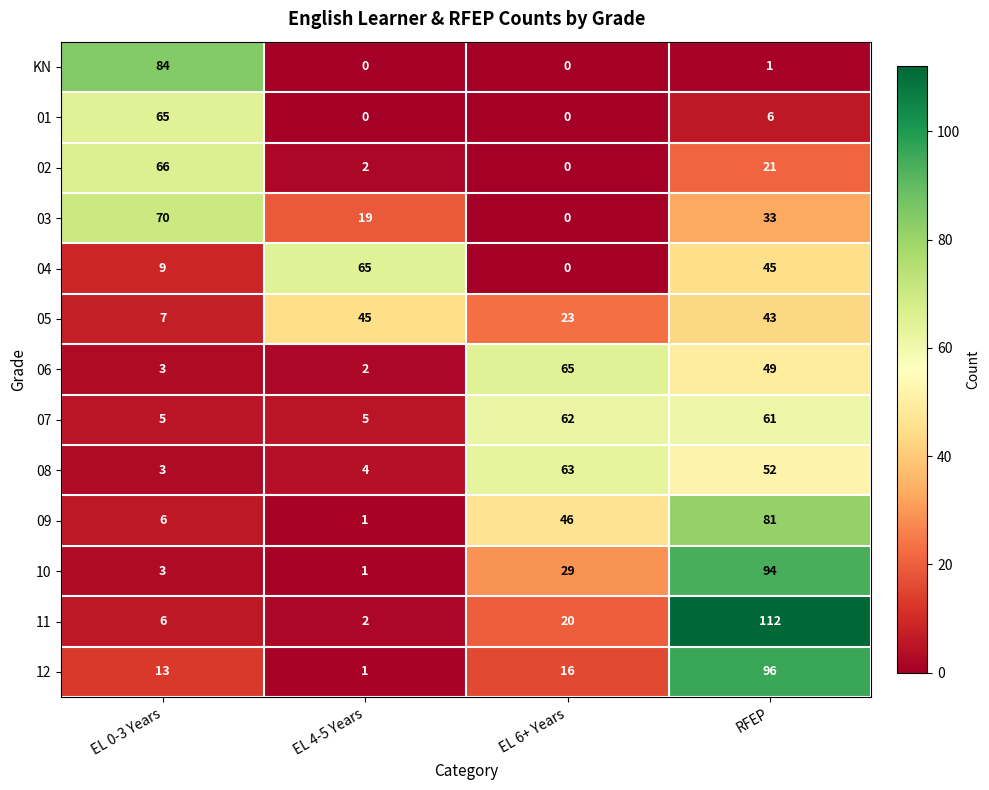

At which category is the sum across all series the highest?

RFEP